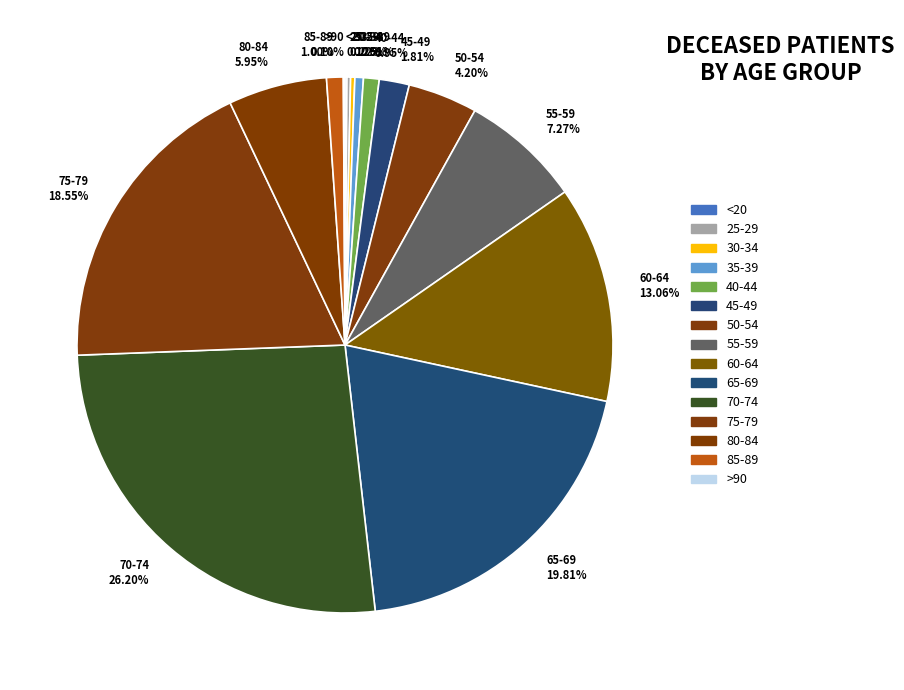

Is there a majority slice in this chart?

No